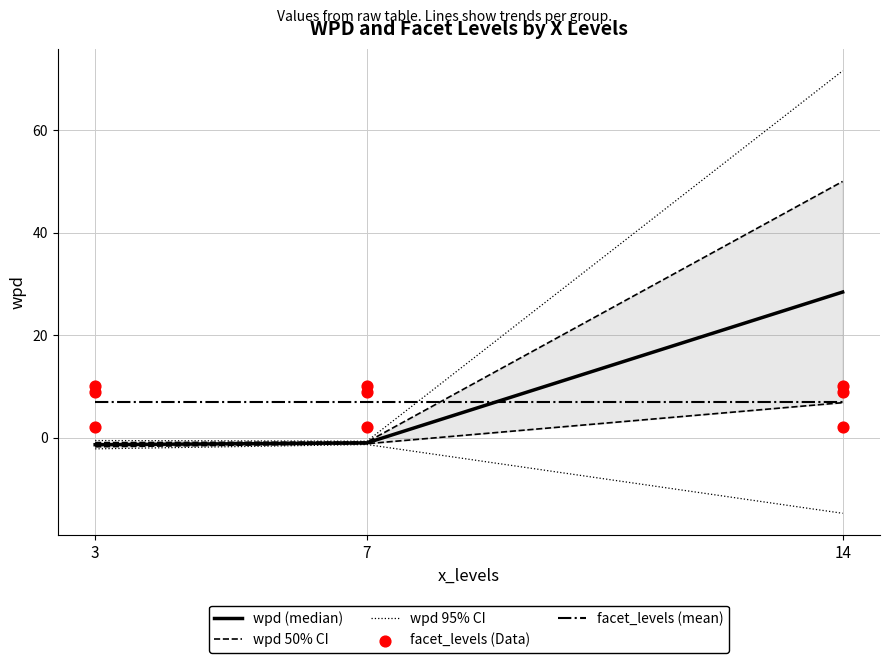

Which has a higher value, 14 or 7?

14